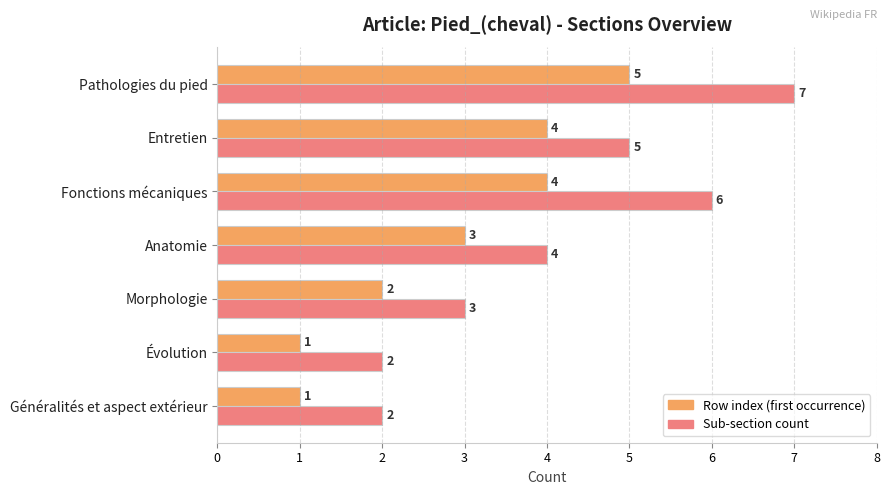

Is the value of Row index (first occurrence) at Pathologies du pied greater than the value of Sub-section count at Fonctions mécaniques?

No